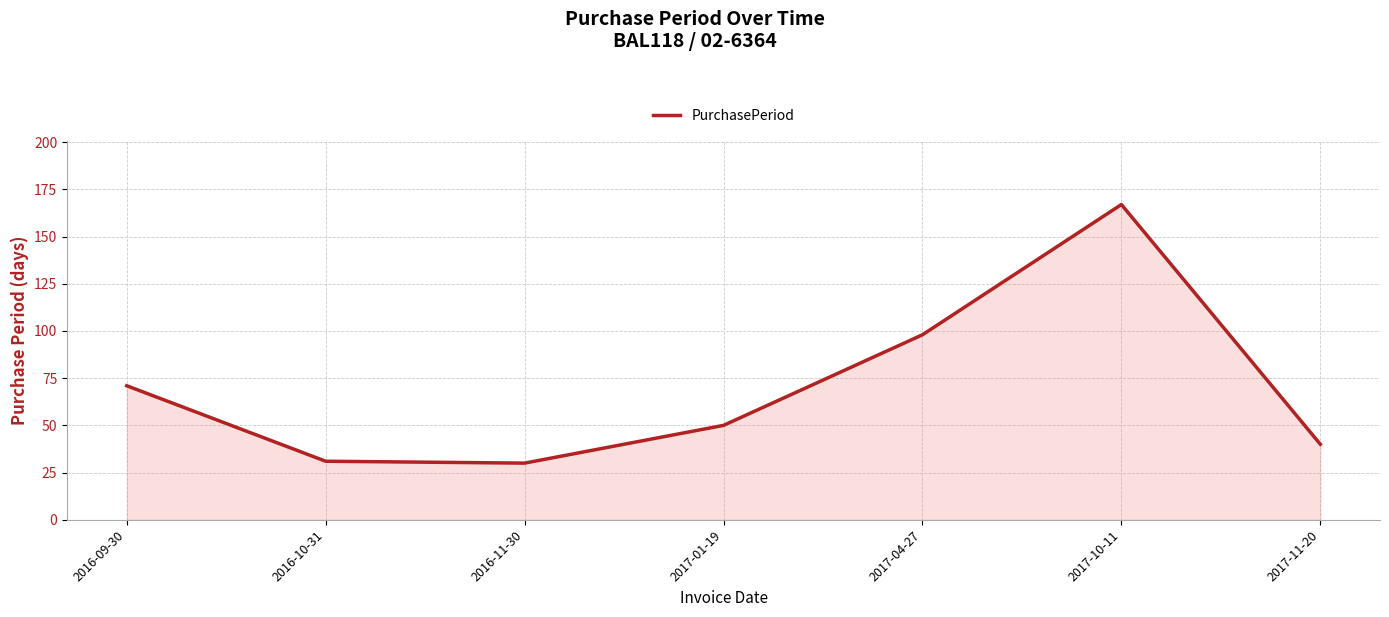

True or false: there are more than 1 points higher than both neighbors.

False